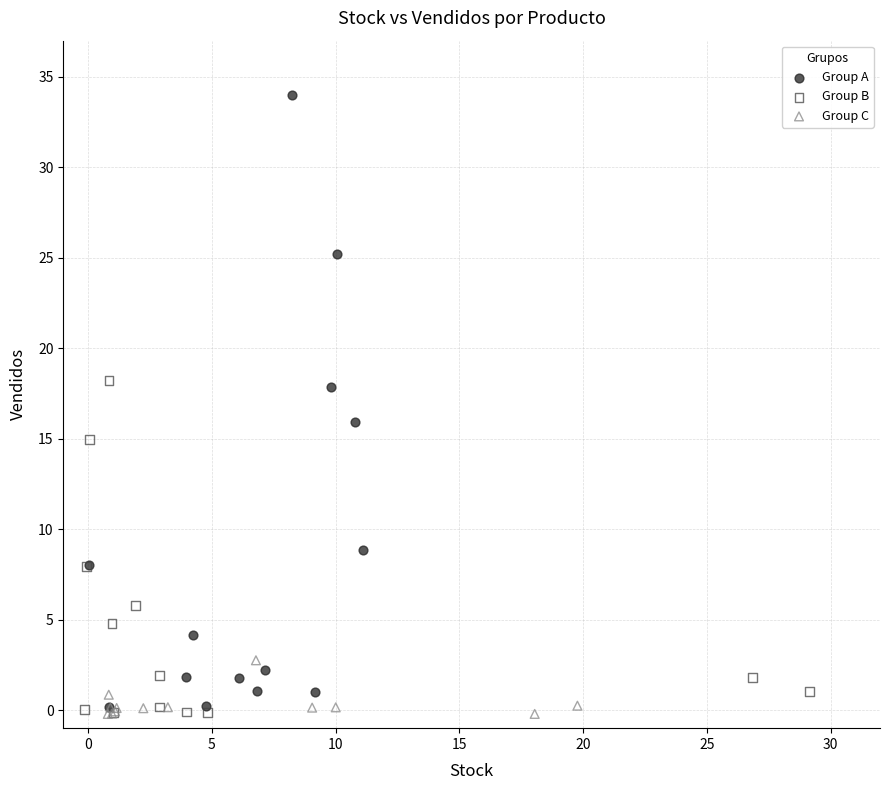

What are all the series names shown in the legend?

Group A, Group B, Group C